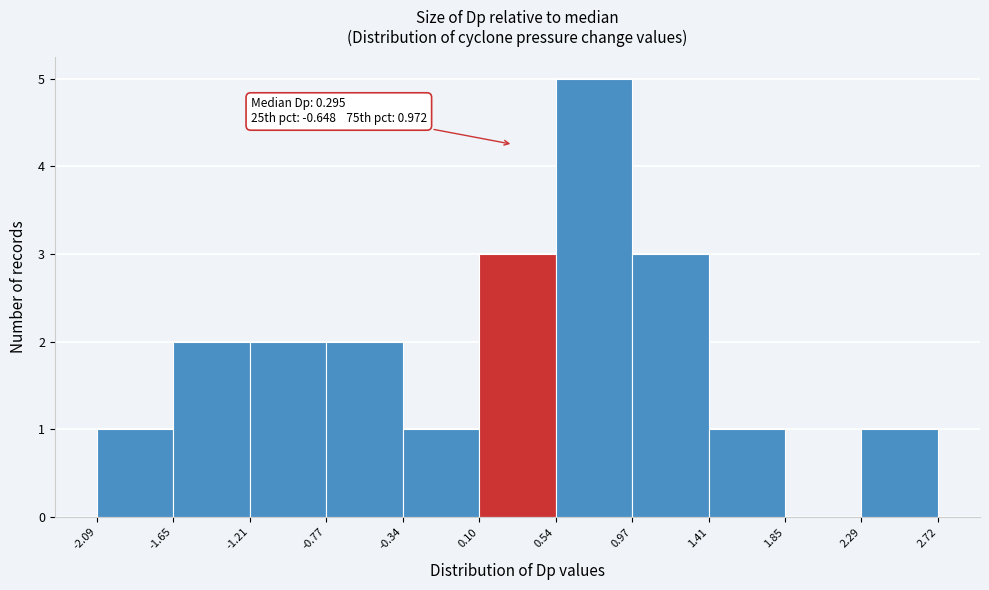

Which range on the x-axis has the tallest bar?

0.54 to 0.97